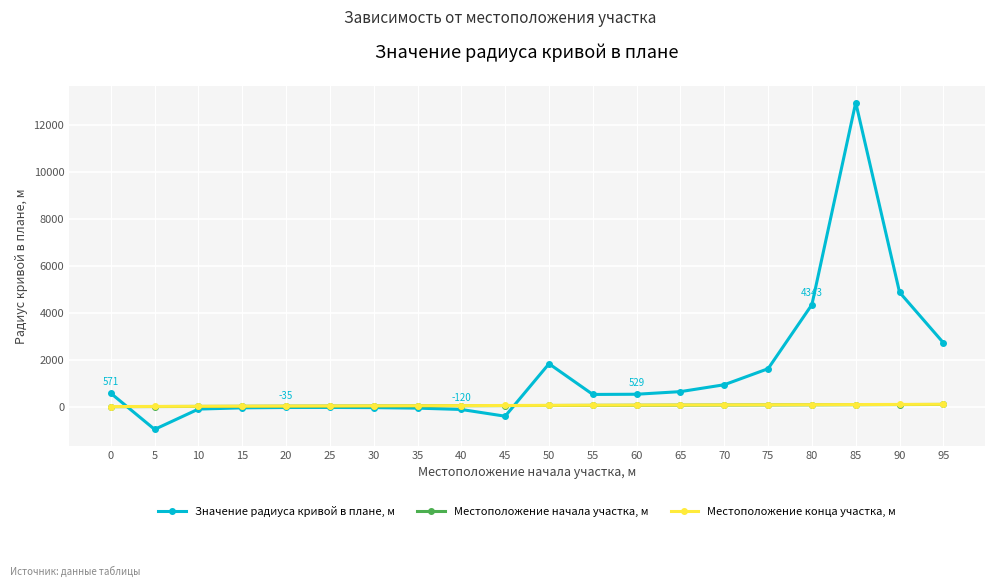

Which category has the highest value across all series?

85